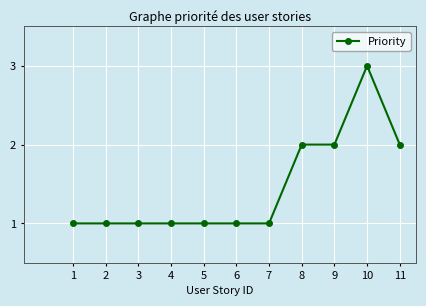

Approximately how many times larger is the value at 2 compared to 3?

1.0